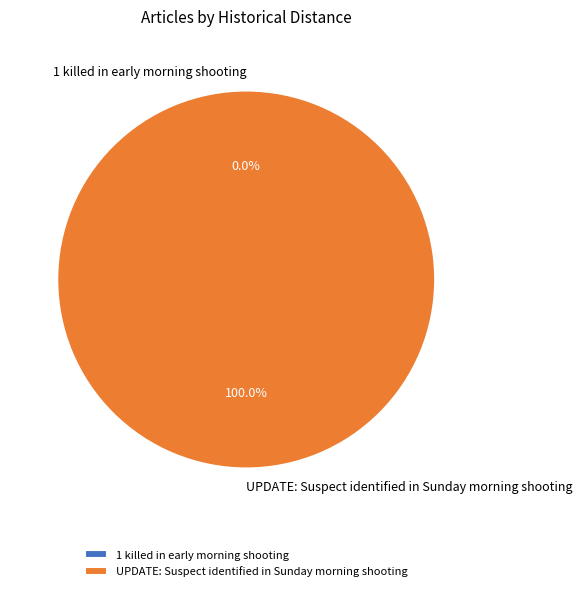

How many slices are in this pie chart?

2